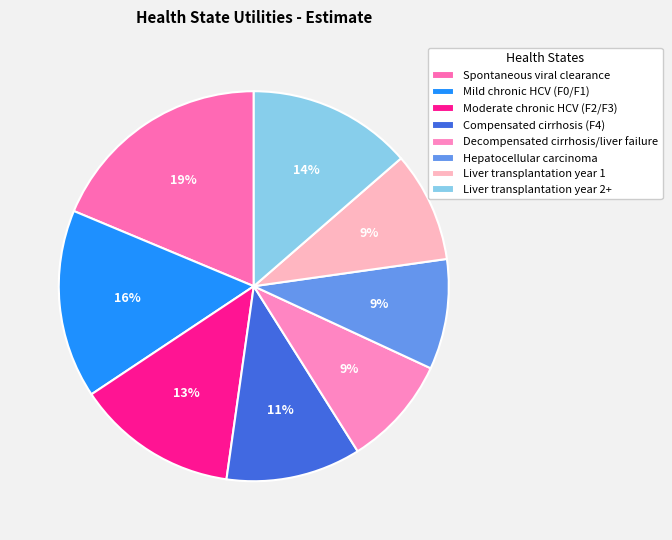

True or false: Hepatocellular carcinoma accounts for 1% of the total.

False